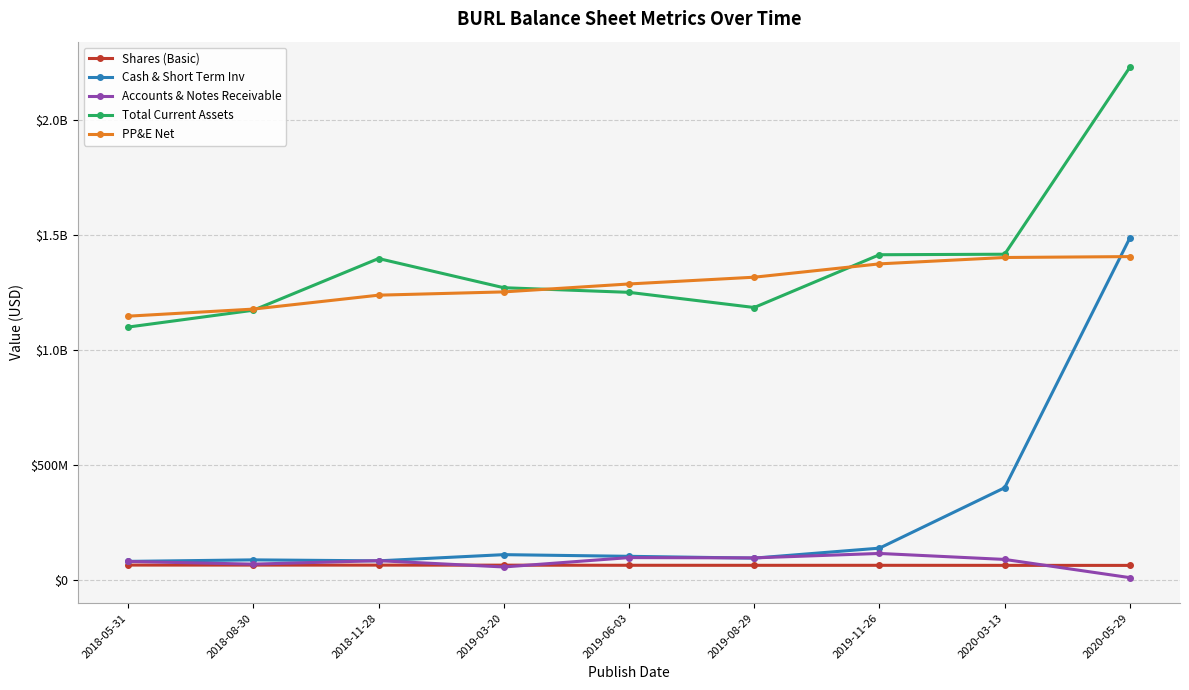

How many interior local valleys does the Accounts & Notes Receivable series have?

3